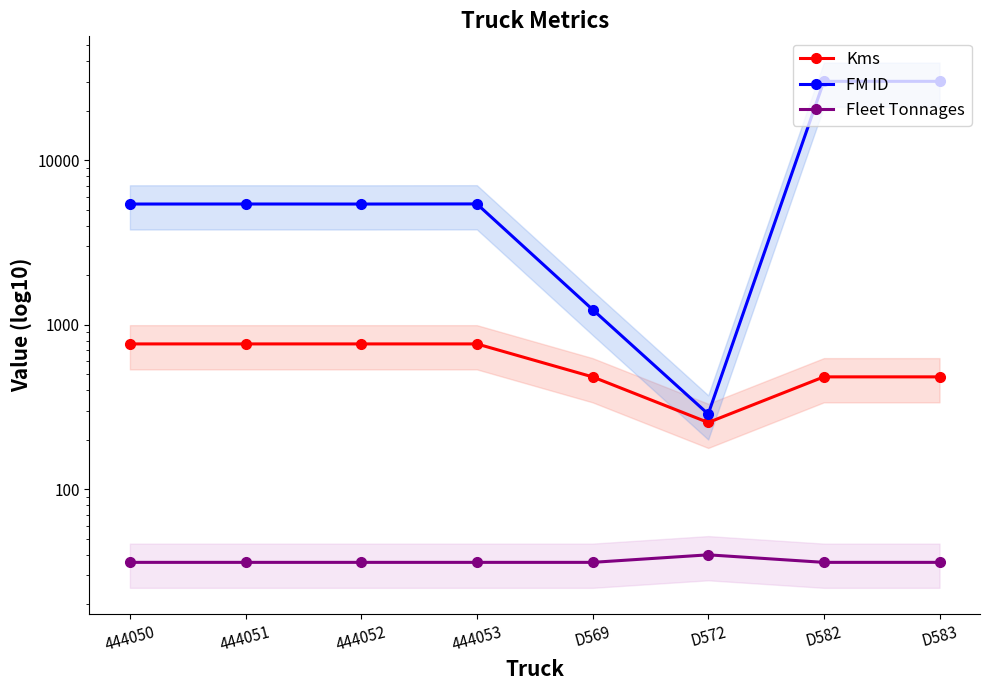

List the series in order of their peak value, lowest first.

Fleet Tonnages, Kms, FM ID